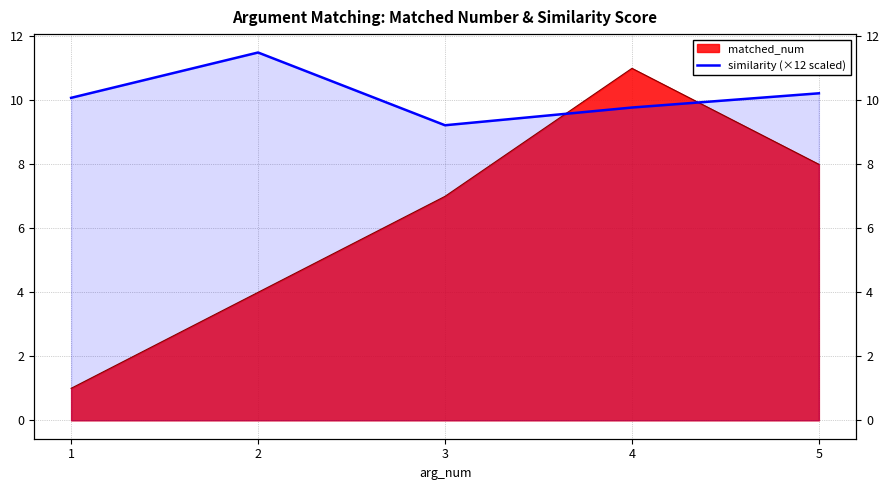

True or false: the data shows 10.1 at 1.

True